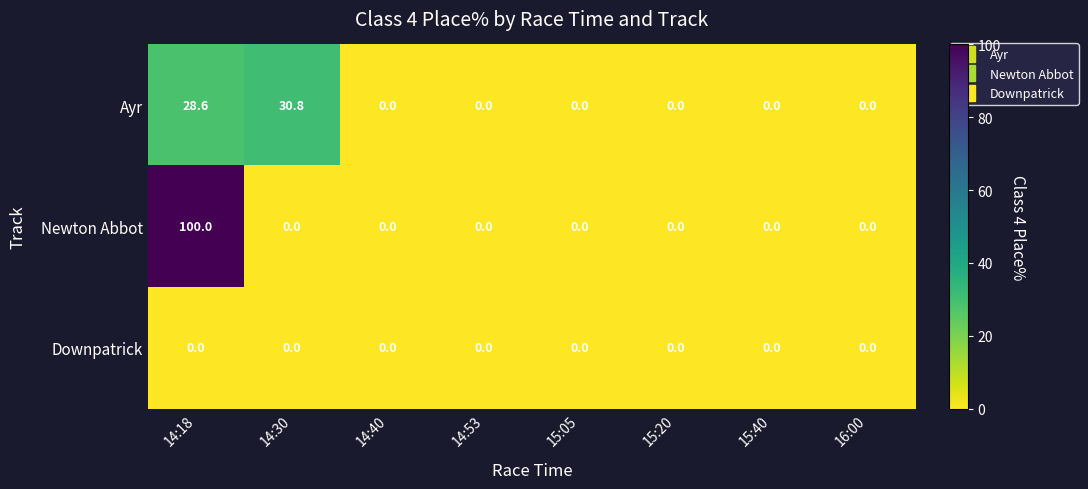

Rank the series by their average value, from lowest to highest.

Downpatrick, Ayr, Newton Abbot